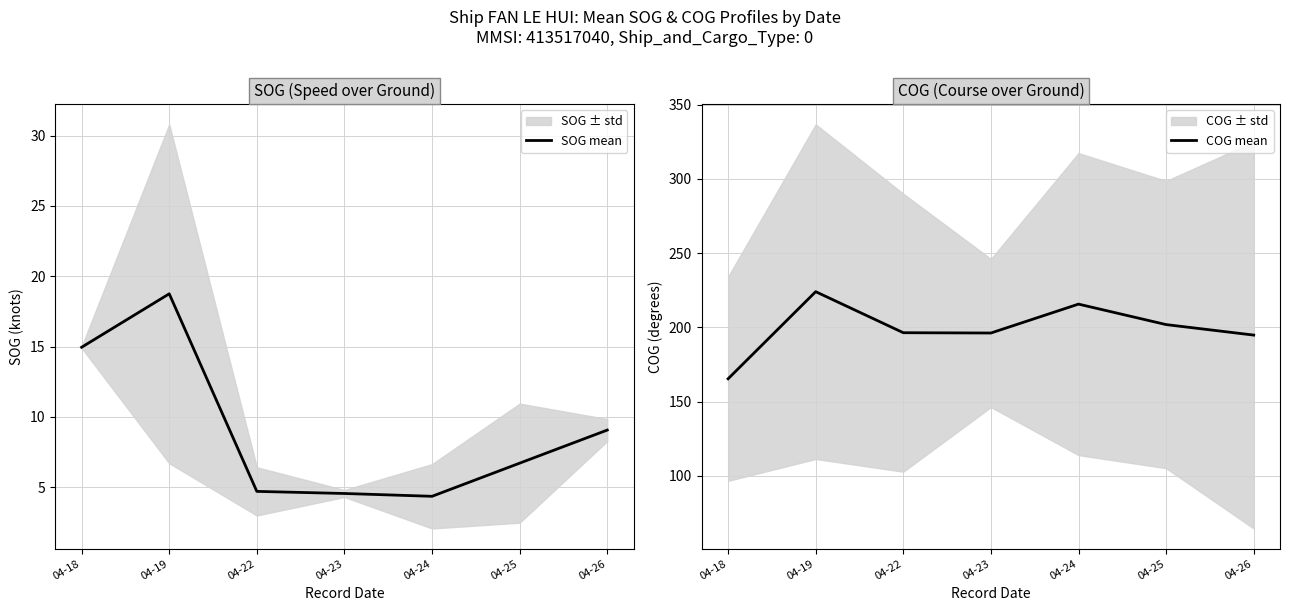

What is the value of the COG mean point at the 7th from the left?

194.8